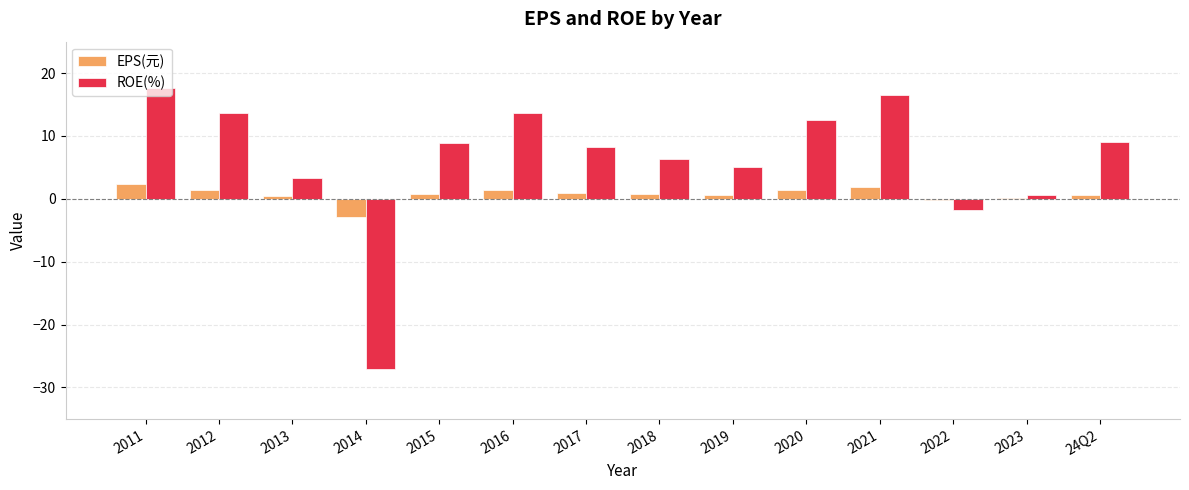

Which series has the largest total across all categories?

ROE(%)